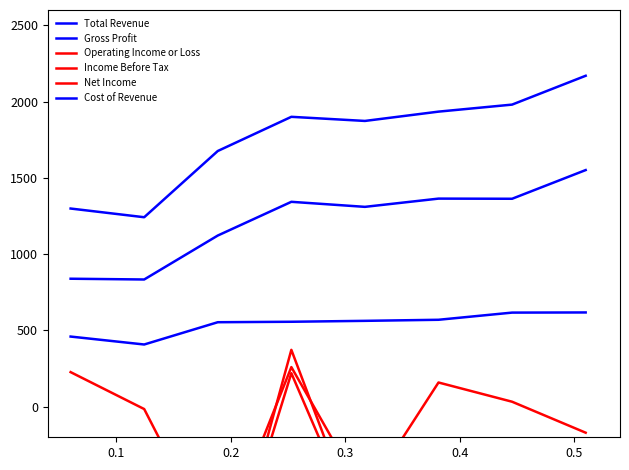

What is the highest value of the Net Income series?

220